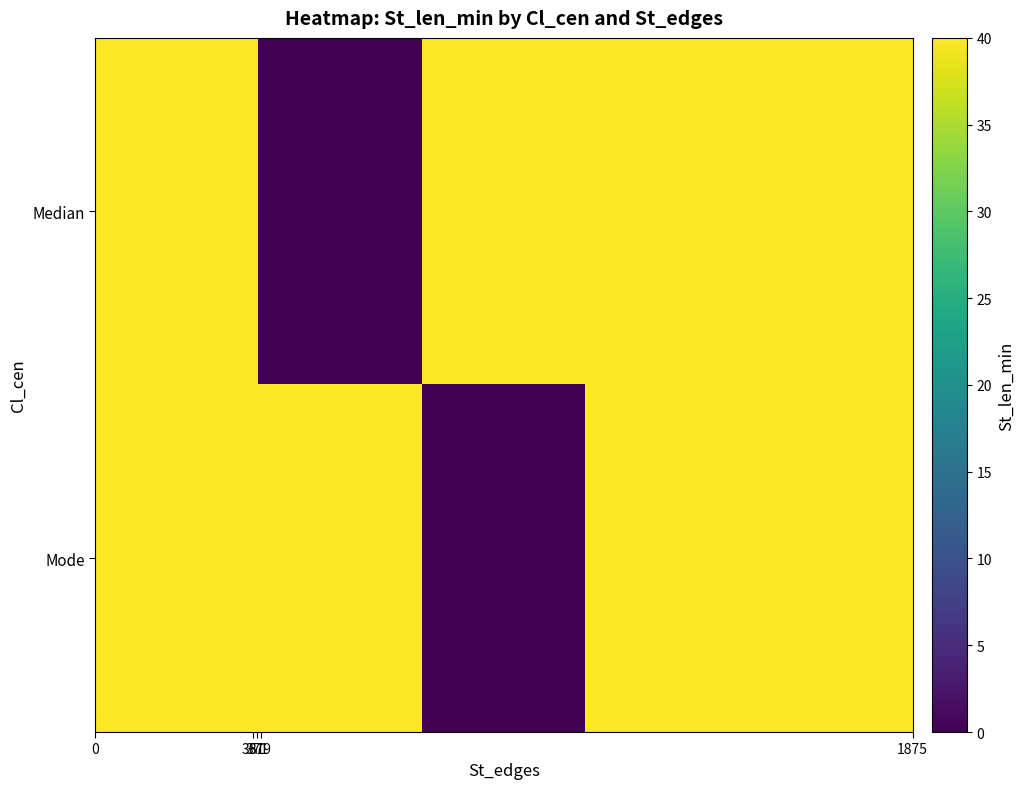

How many categories are shown in the chart?

5